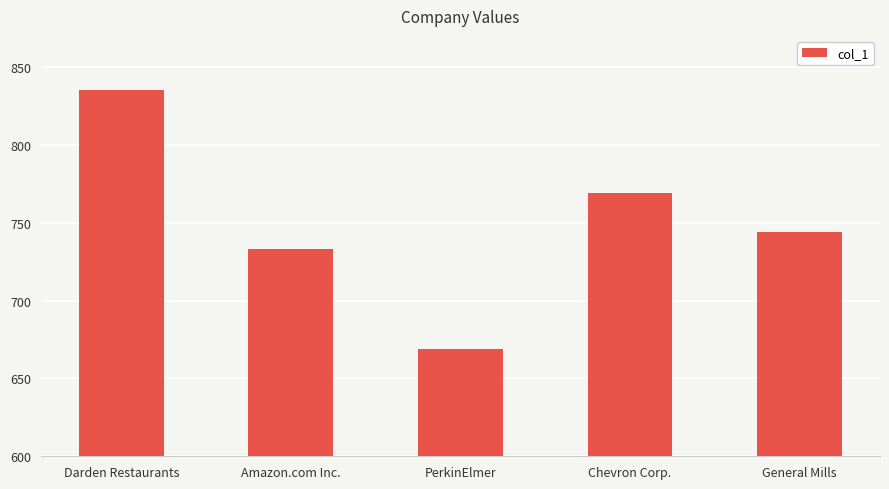

What is the value of the 5th bar from the left?

744